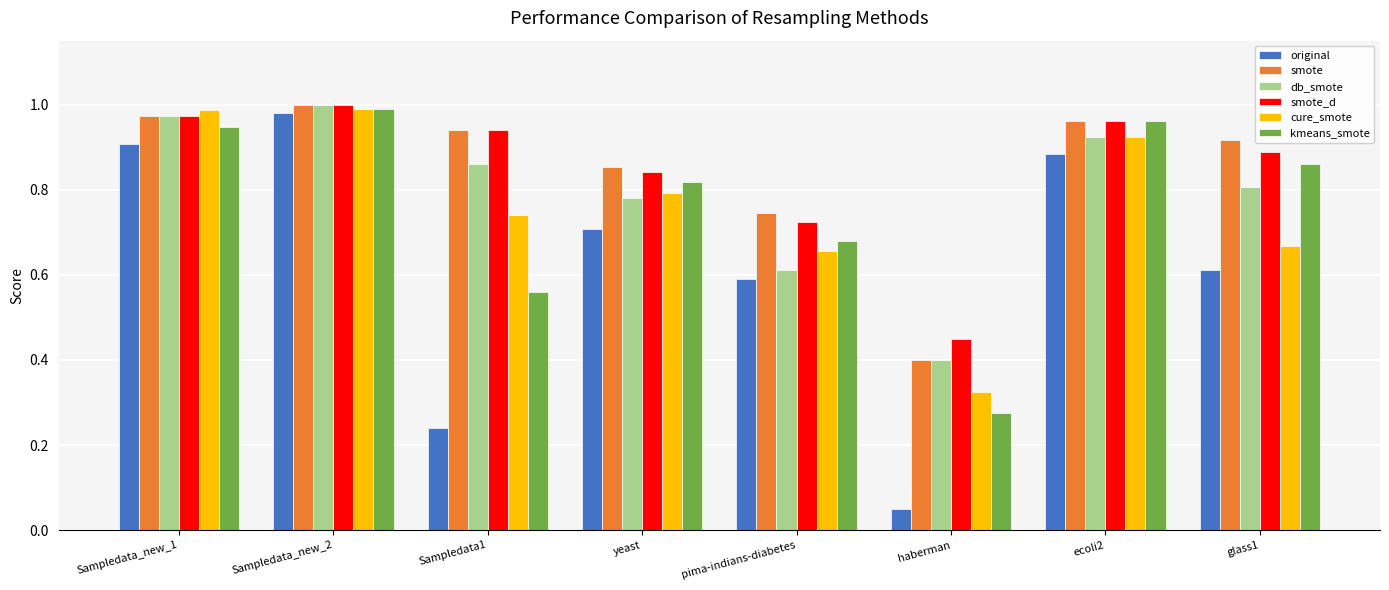

The kmeans_smote series shows 0.6 at Sampledata1. True or false?

True